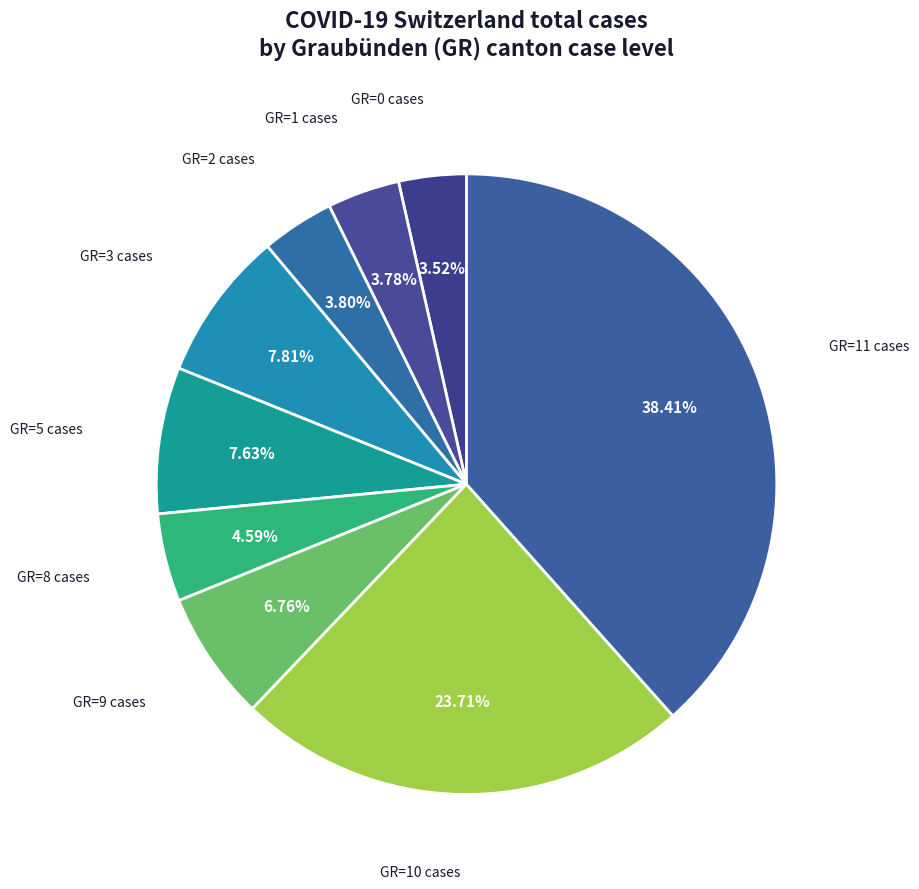

Count the number of slices in the pie.

9